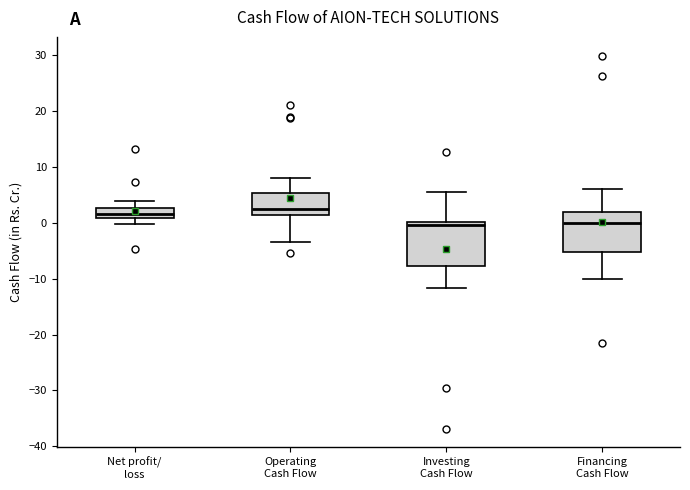

Reading left to right, read every box against the y-axis: the position of its median line, the range the box covers, and the ends of its whiskers. The values are not printed on the chart, so give them approximately, as read against the axis.

Net profit/ loss: median 1 (just above the box's lower edge), box 1 to 3, whiskers 0 to 4
Operating Cash Flow: median 2, box 1 to 5, whiskers -3 to 8
Investing Cash Flow: median 0 (just below the box's upper edge), box -8 to 0, whiskers -12 to 6
Financing Cash Flow: median 0, box -5 to 2, whiskers -10 to 6